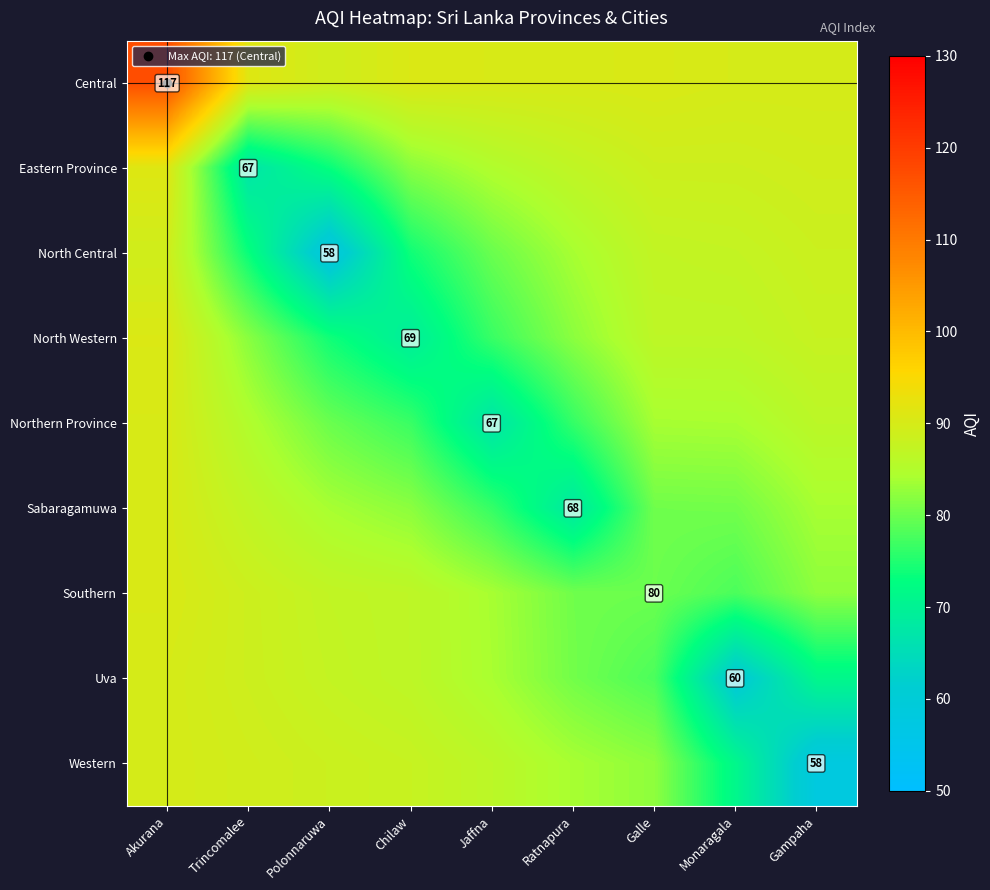

Is the value of Uva at Galle greater than the value of Northern Province at Chilaw?

Yes